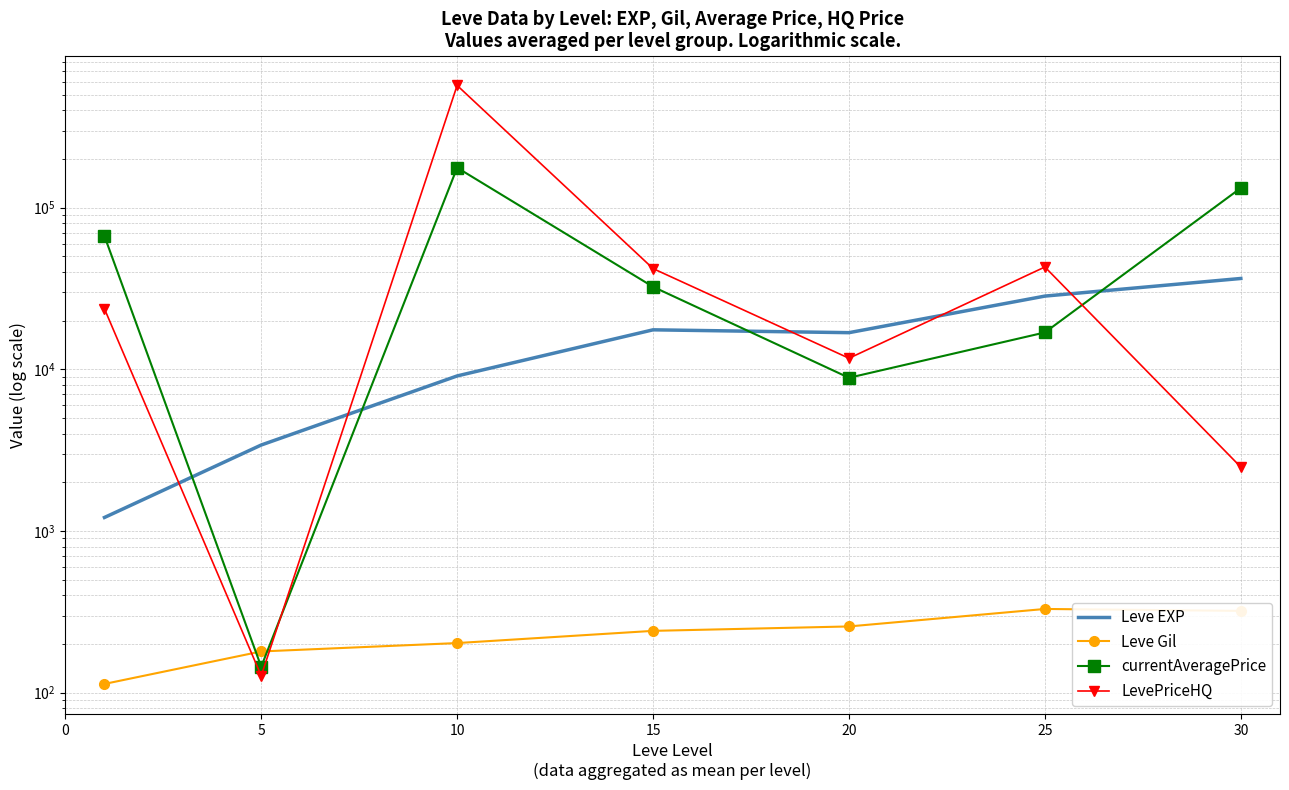

Is it true that currentAveragePrice equals 5103.0 at 20?

False